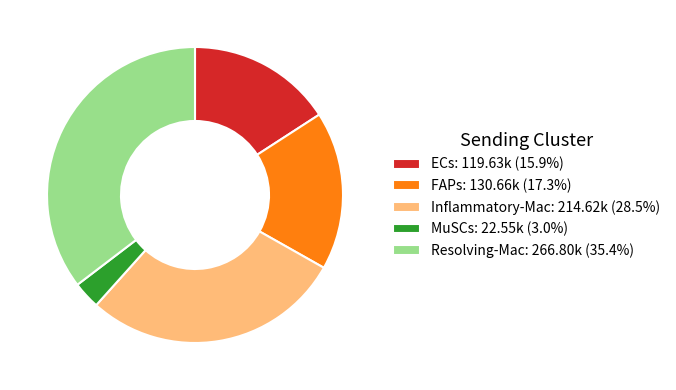

Is there any slice that represents more than half of the pie?

No